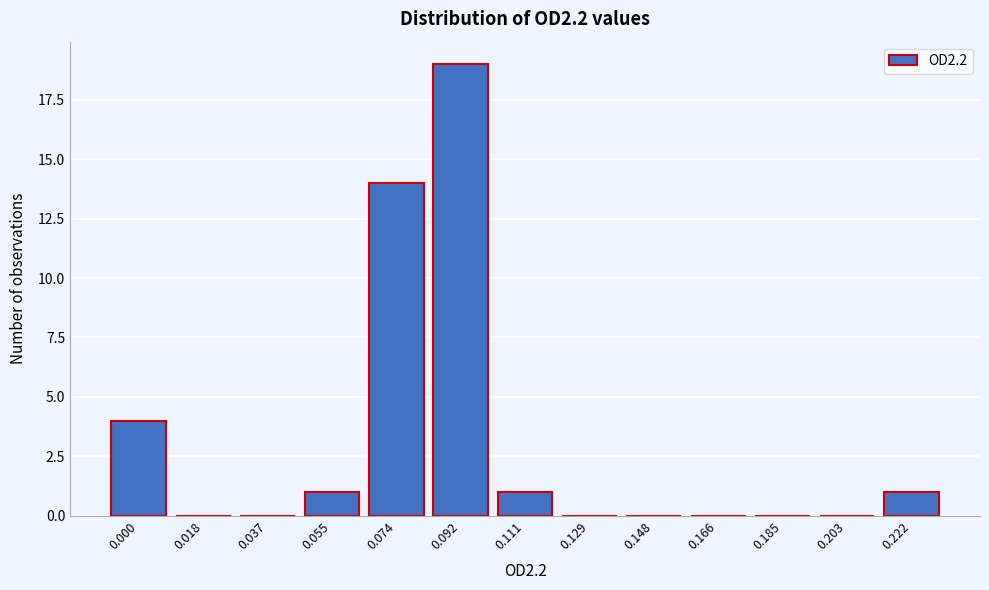

Reading right to left, what are all the values shown in this chart?

0.222=1	0.203=0	0.185=0	0.166=0	0.148=0	0.129=0	0.111=1	0.092=19	0.074=14	0.055=1	0.037=0	0.018=0	0.000=4